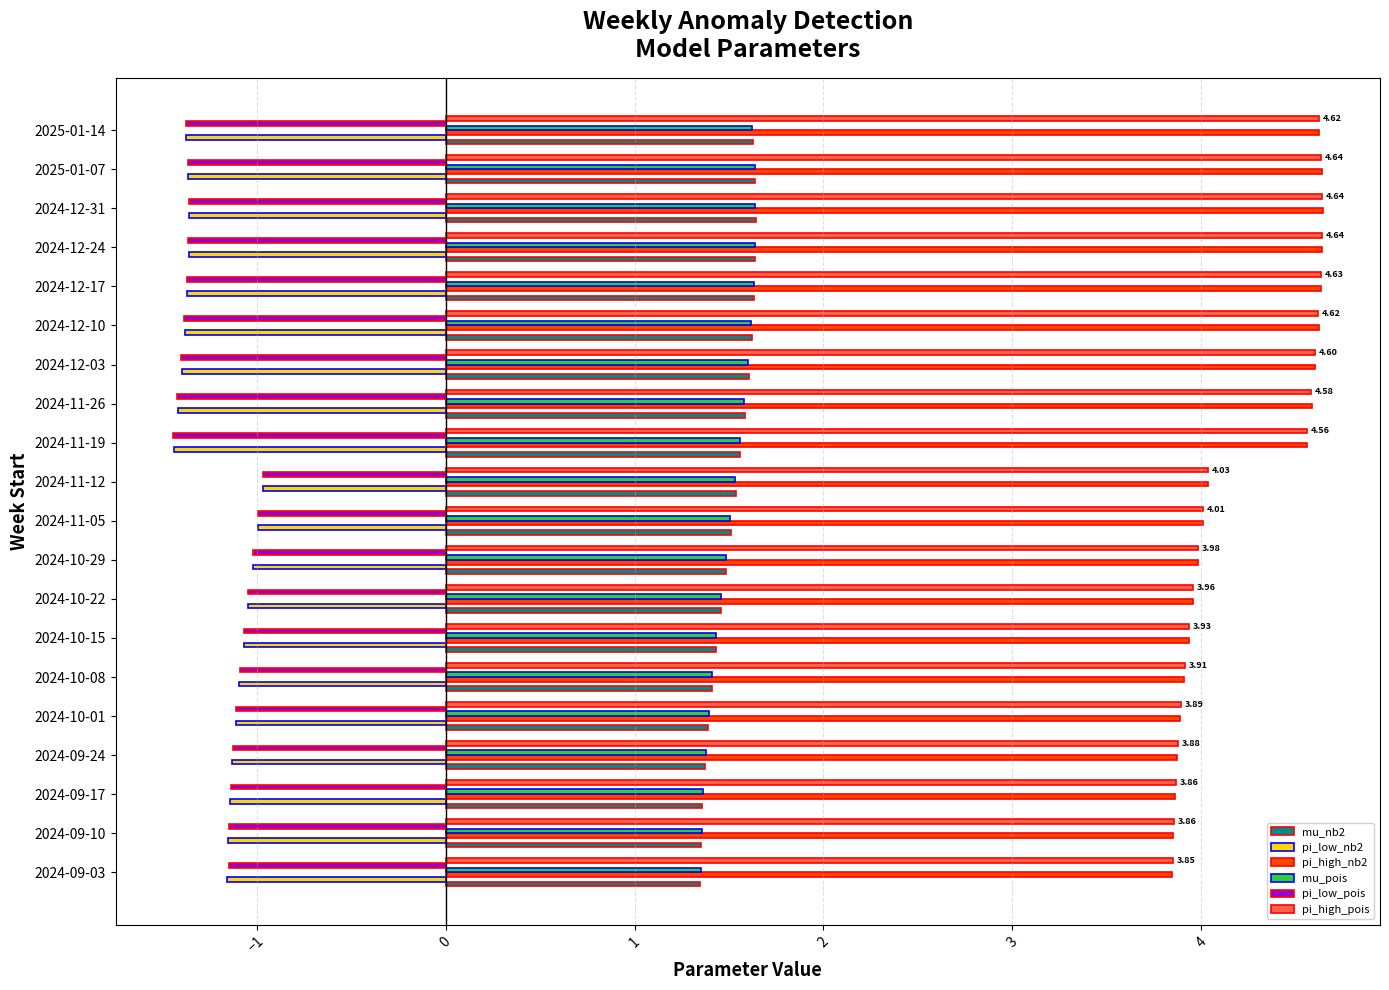

What is the difference between the second highest and second lowest values in the pi_low_pois series?

0.4